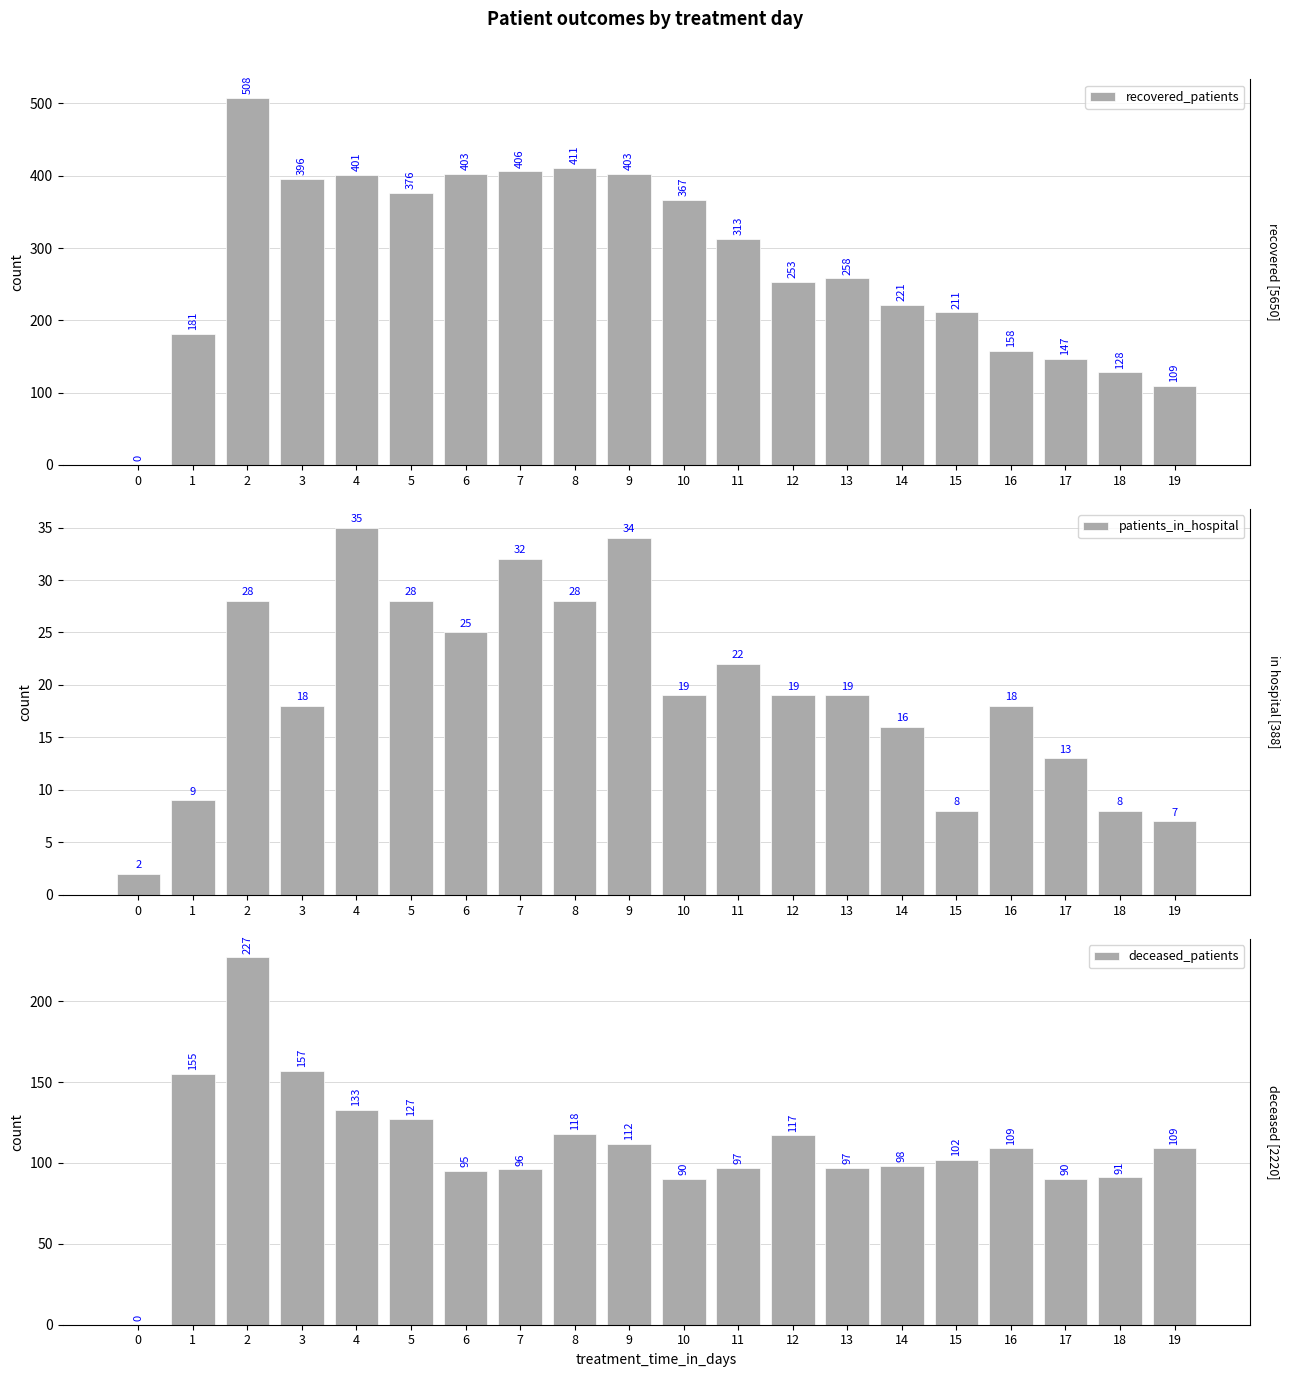

Rank the categories by patients_in_hospital value from highest to lowest.

4, 9, 7, 2, 5, 8, 6, 11, 10, 12, 13, 3, 16, 14, 17, 1, 15, 18, 19, 0